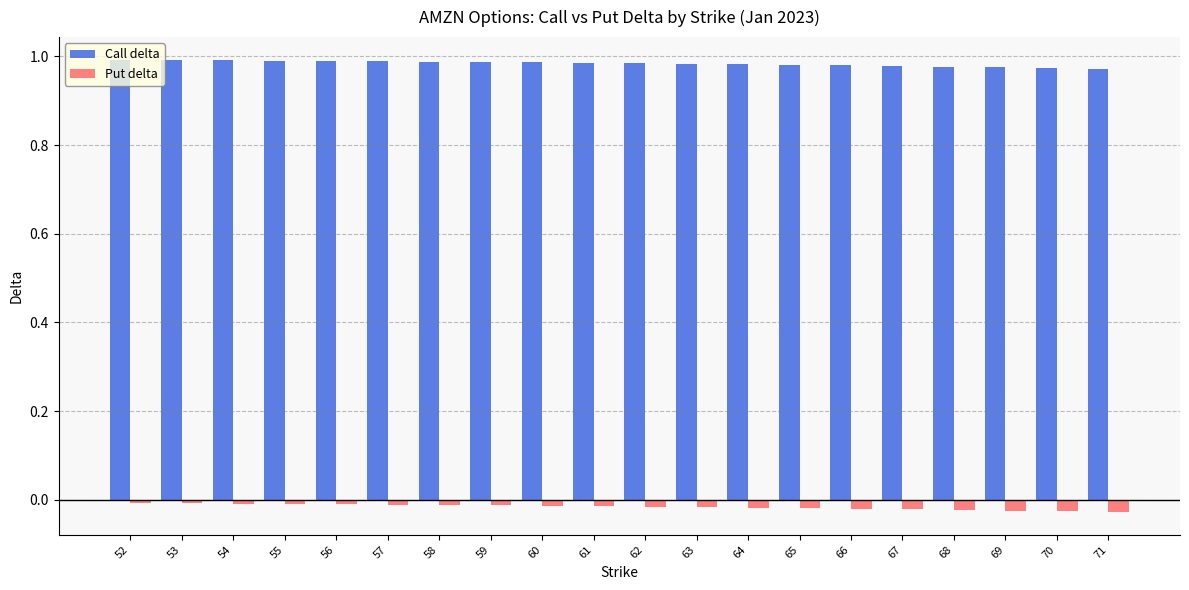

List the series in order of their peak value, lowest first.

Put delta, Call delta